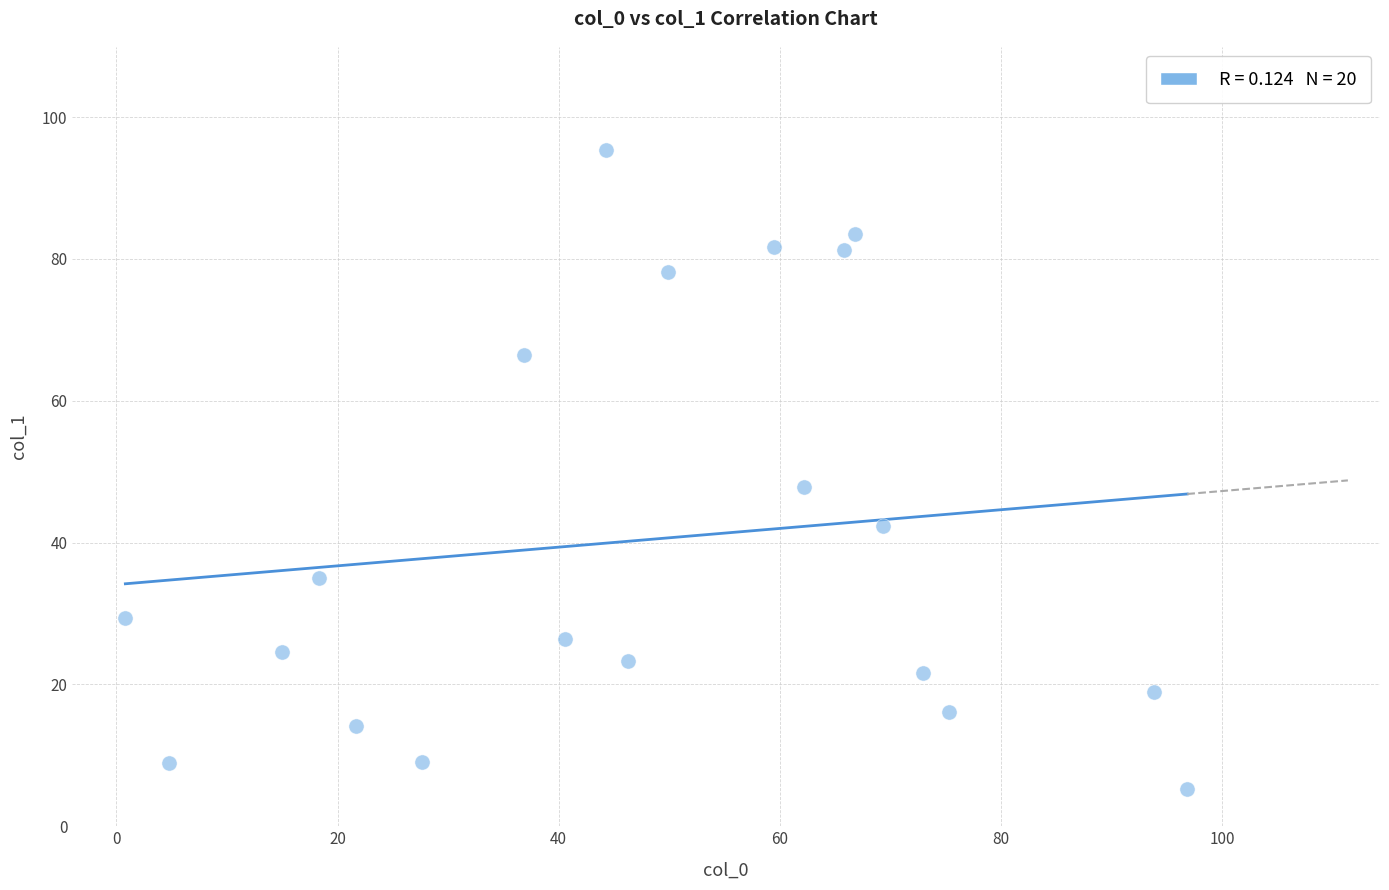

What Y value in the scatter plot is closest to 50?

47.8